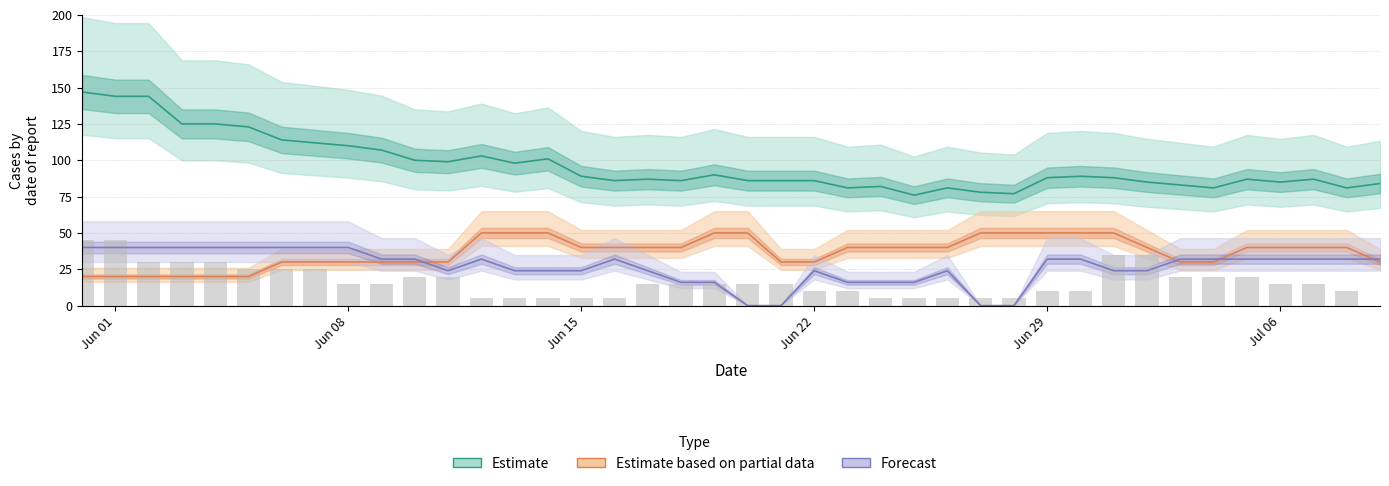

How many groups of bars are there?

40